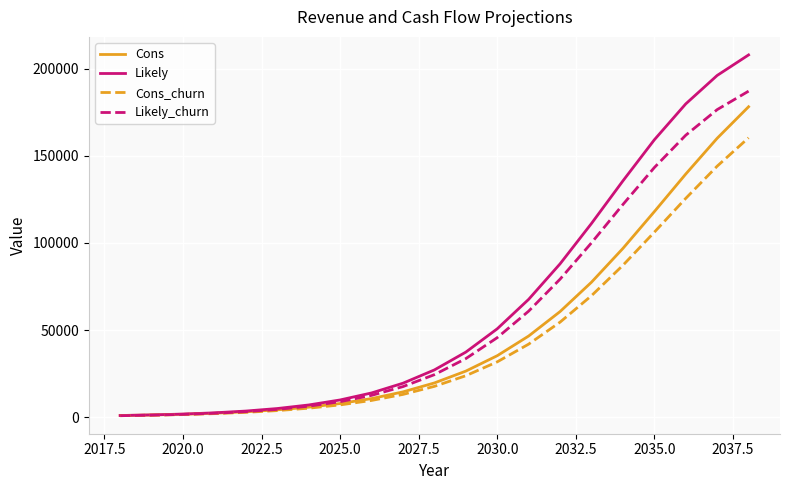

Which series has the widest spread of values?

Likely